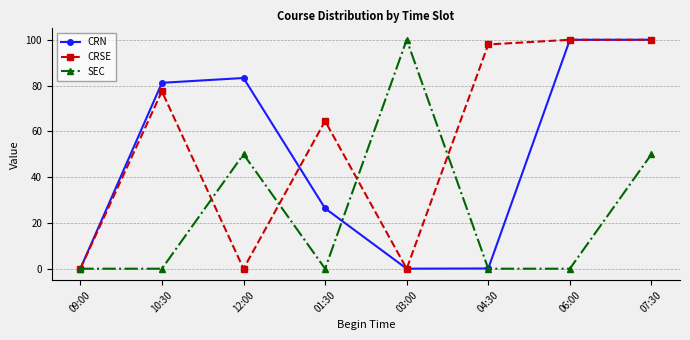

What is the label of the 8th point from the left?

07:30